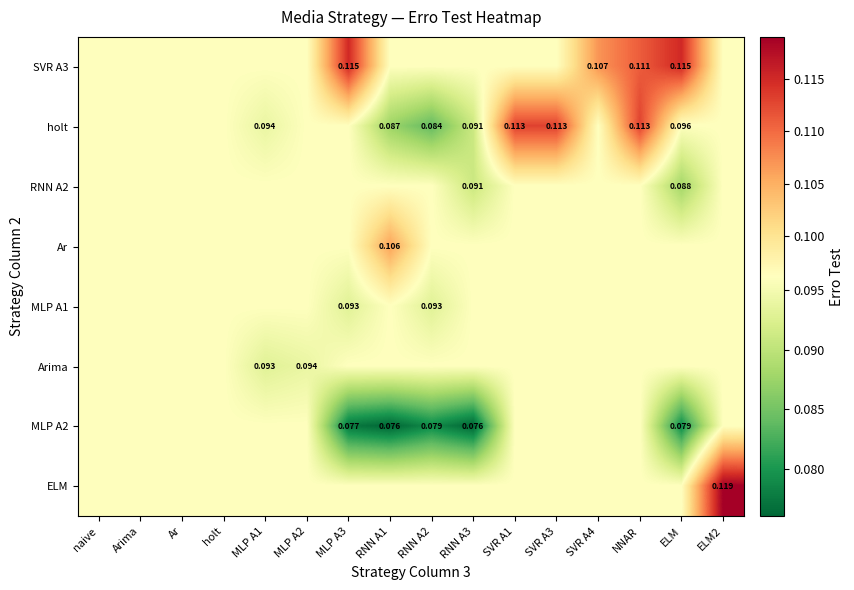

Is the value of Arima at MLP A1 greater than the value of SVR A3 at MLP A3?

No